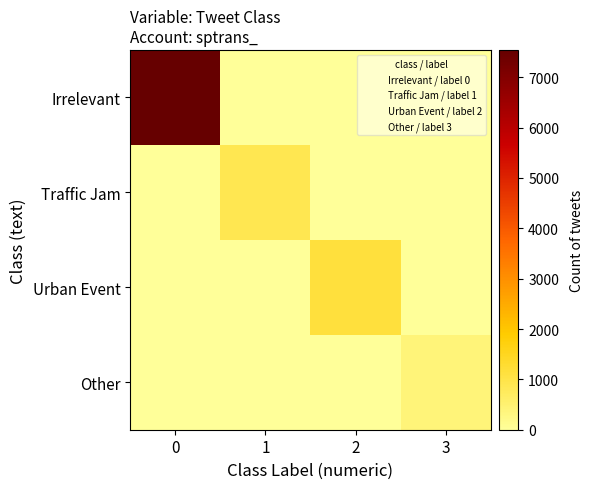

Rank the series at 0 from lowest to highest value.

Traffic Jam, Urban Event, Other, Irrelevant